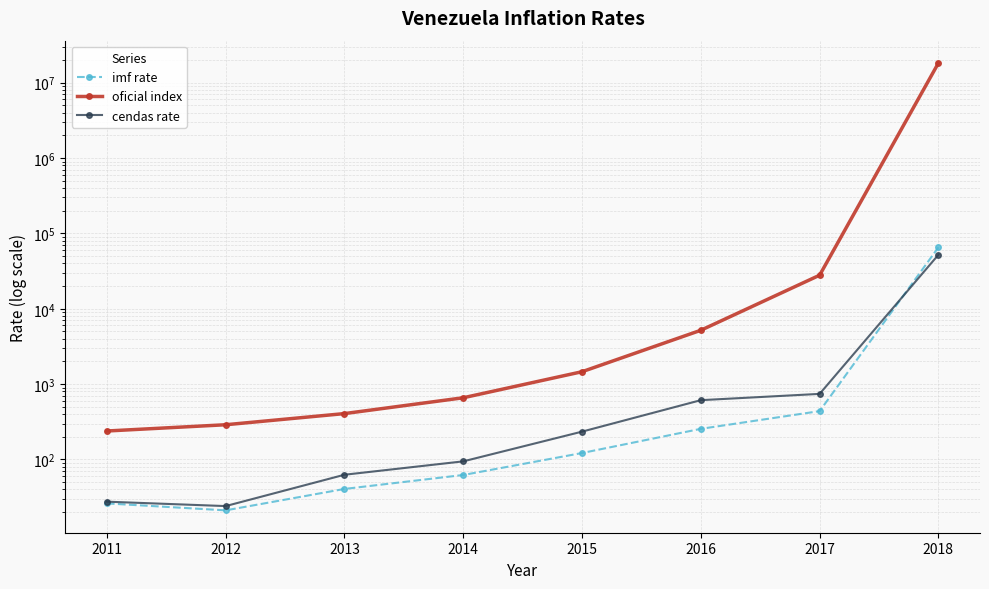

Is it true that oficial index equals 658.7 at 2014?

True